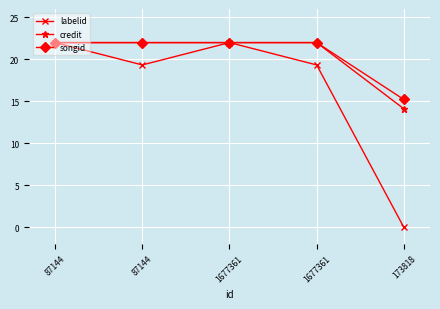

List the series in order of their peak value, lowest first.

labelid, credit, songid